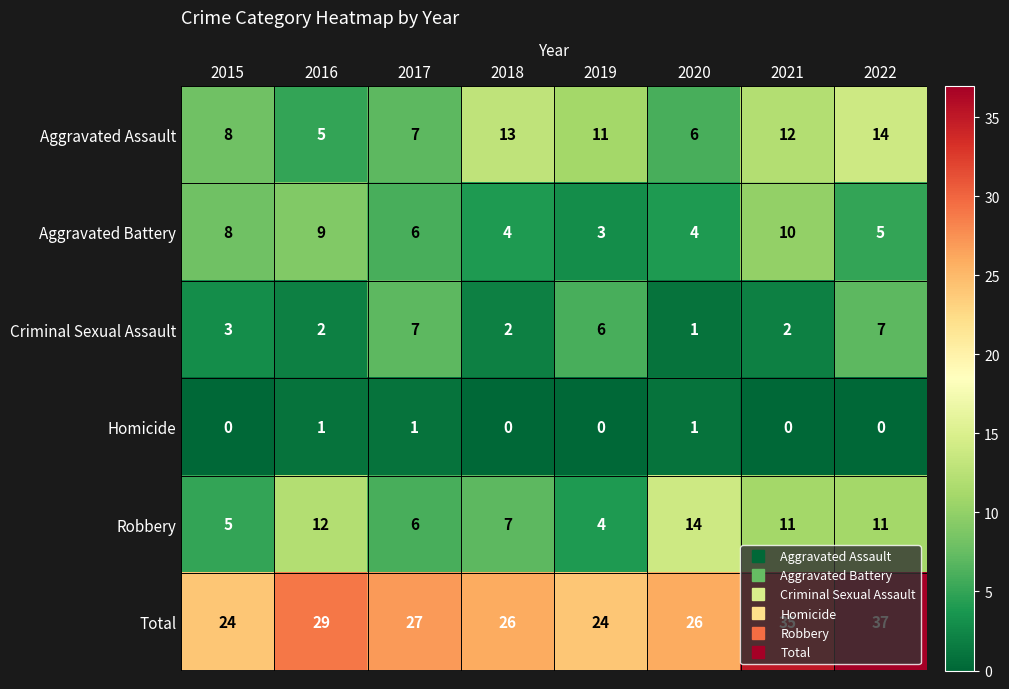

Is the value of Aggravated Assault at 2015 greater than the value of Robbery at 2018?

Yes